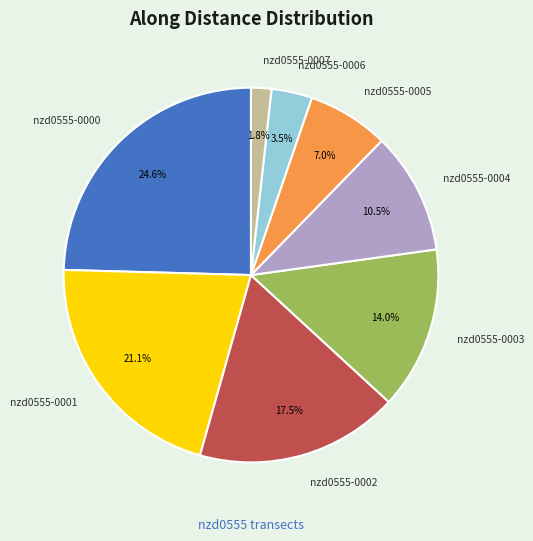

Does nzd0555-0007 represent more than half of the total?

No